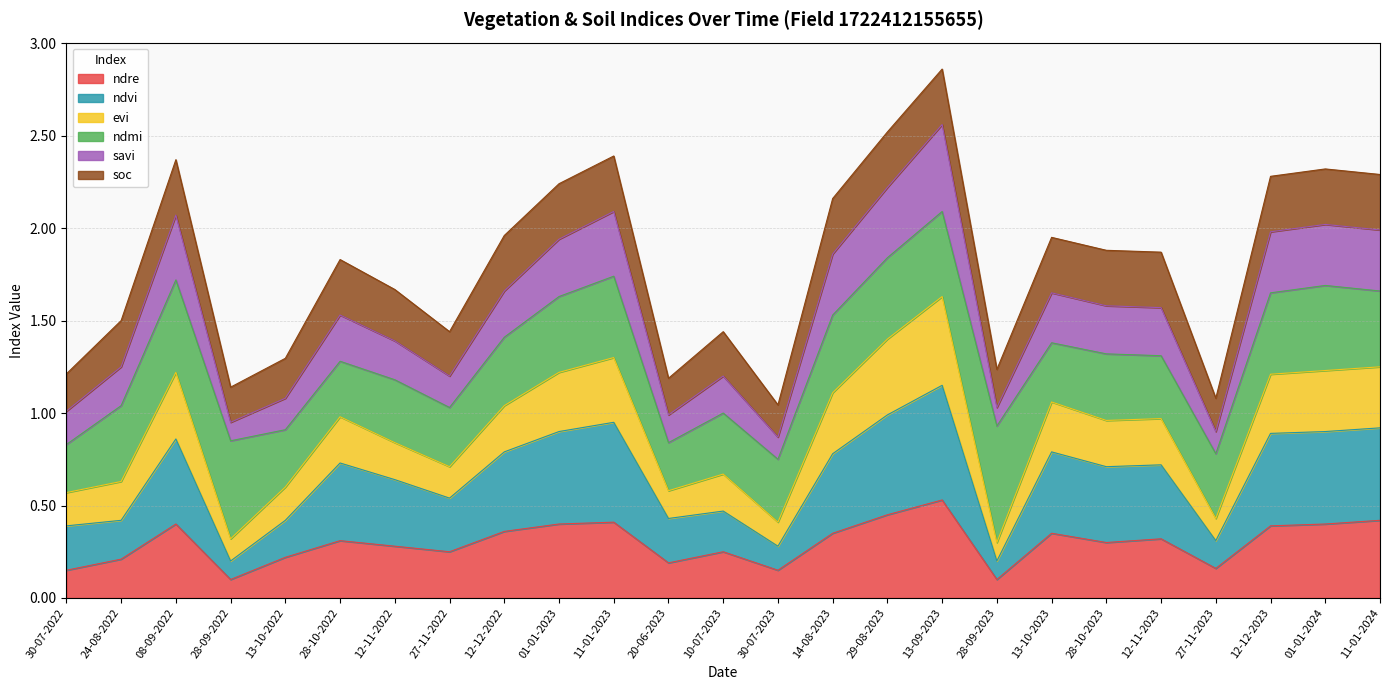

What is the label of the 17th point from the left?

13-09-2023